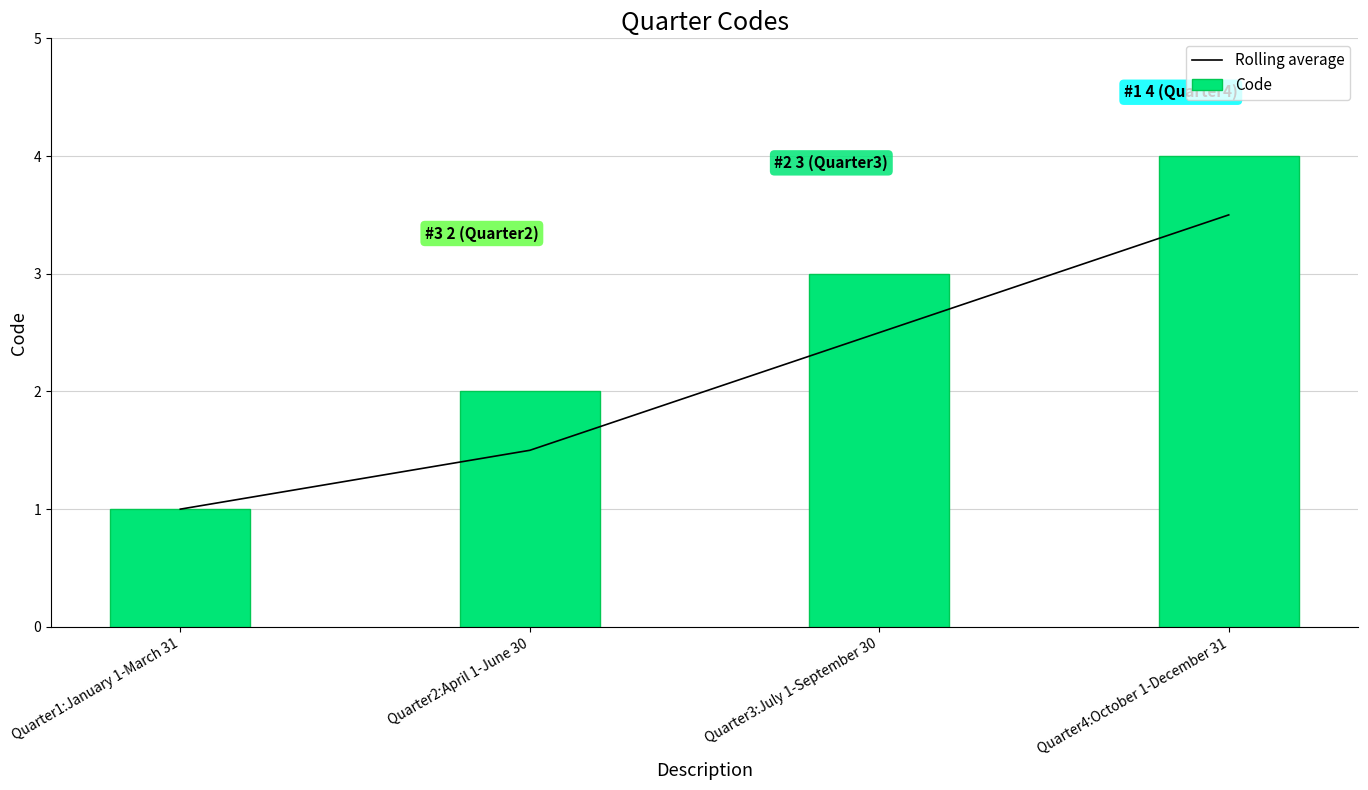

Between Quarter3:July 1-September 30 and Quarter2:April 1-June 30, which is larger?

Quarter3:July 1-September 30